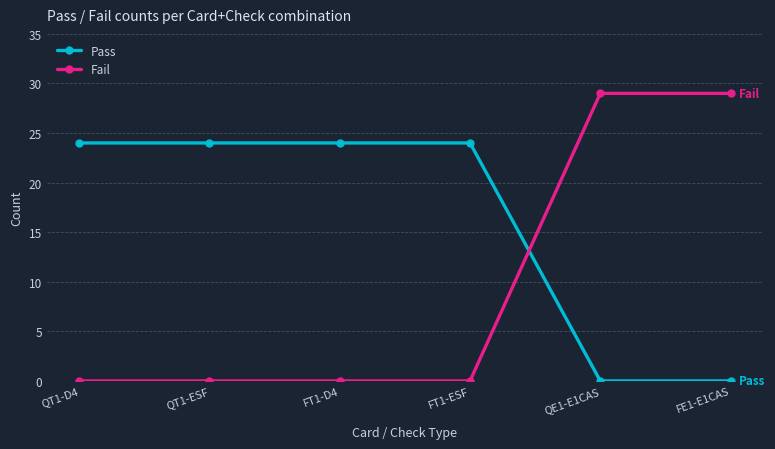

What position from the left is QT1-D4?

1